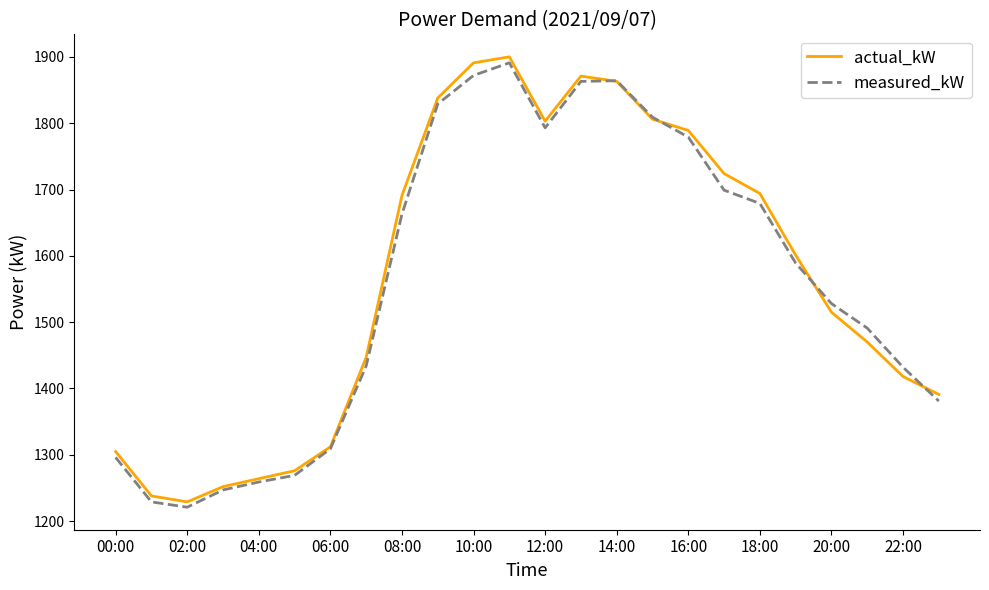

What is the maximum value shown in the chart?

1900